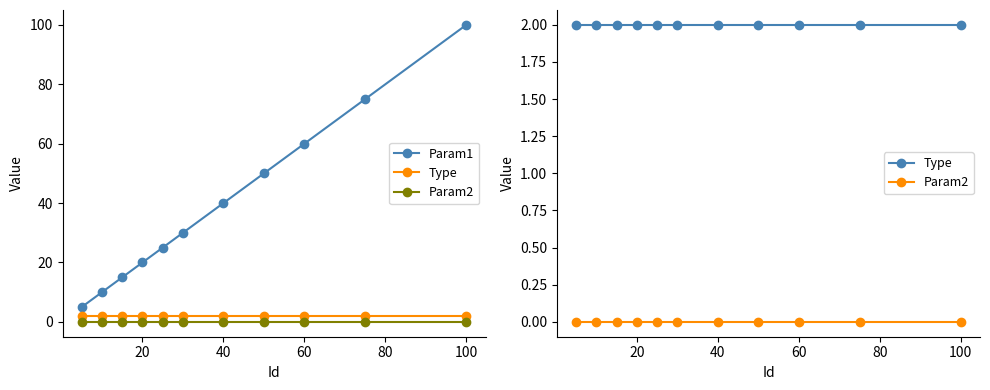

True or false: Type and Param1 cross at least once.

False